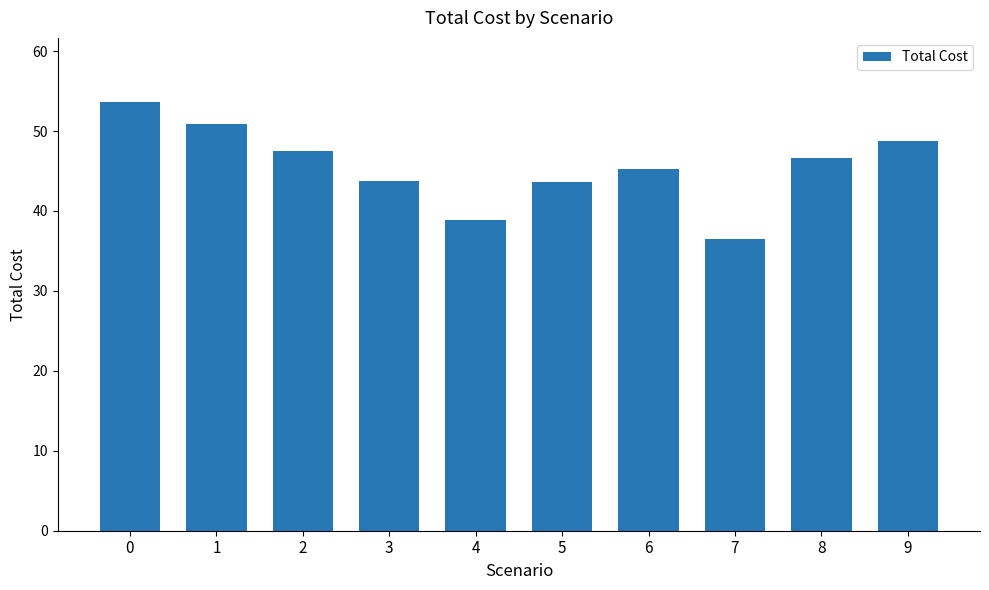

Does the chart contain any negative values?

No